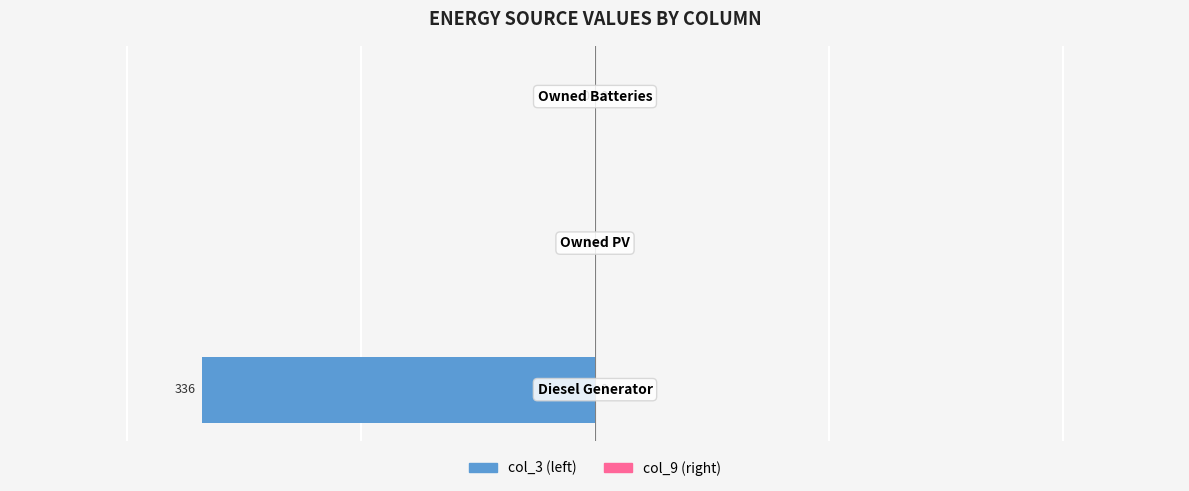

What is the sum of all values?

-336